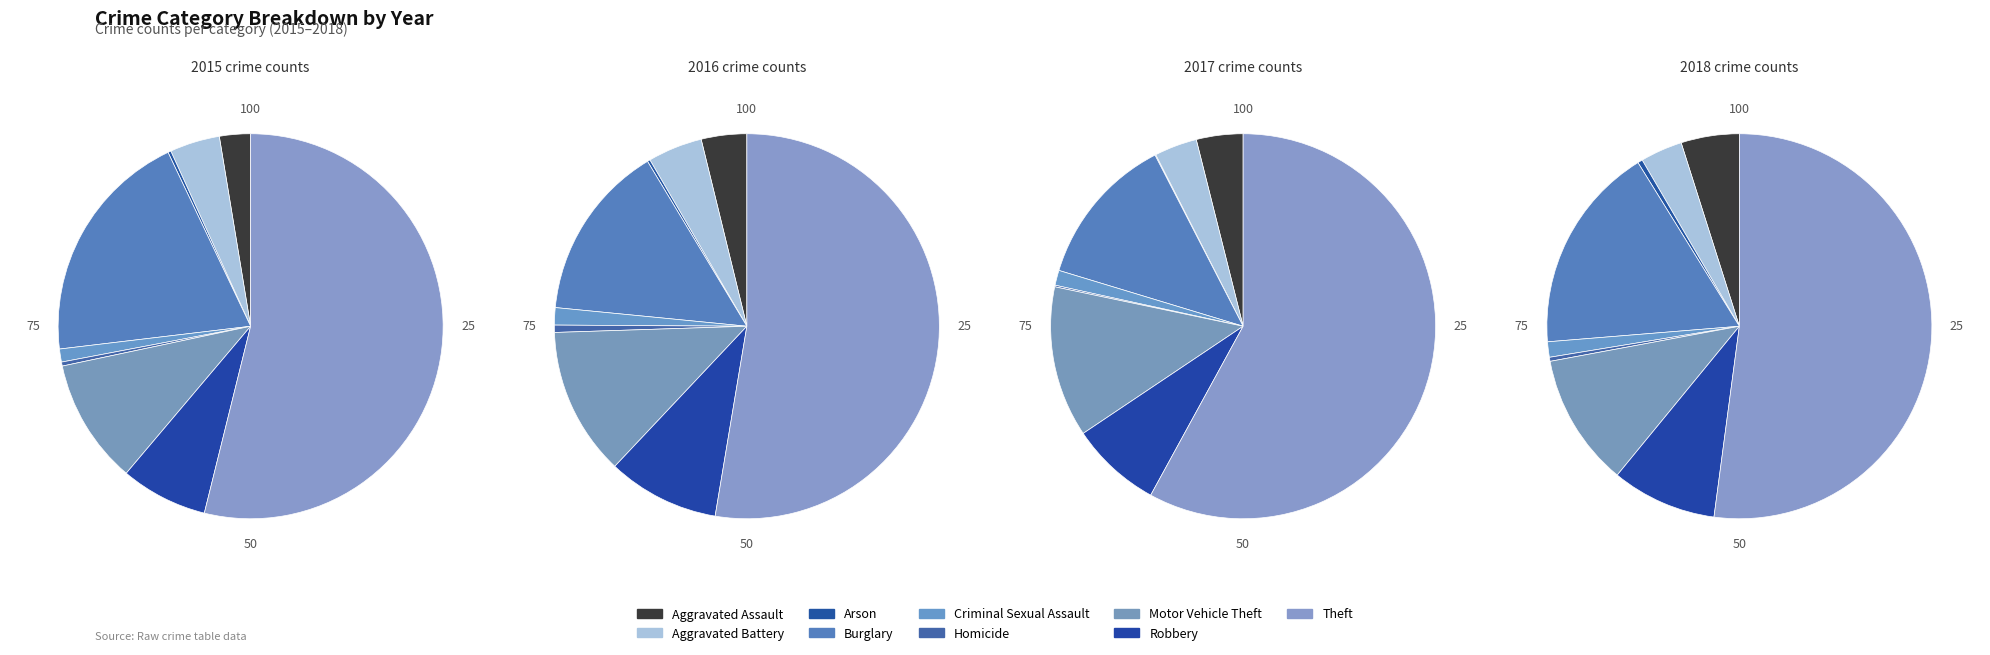

Which slice represents more than half of the pie?

Theft